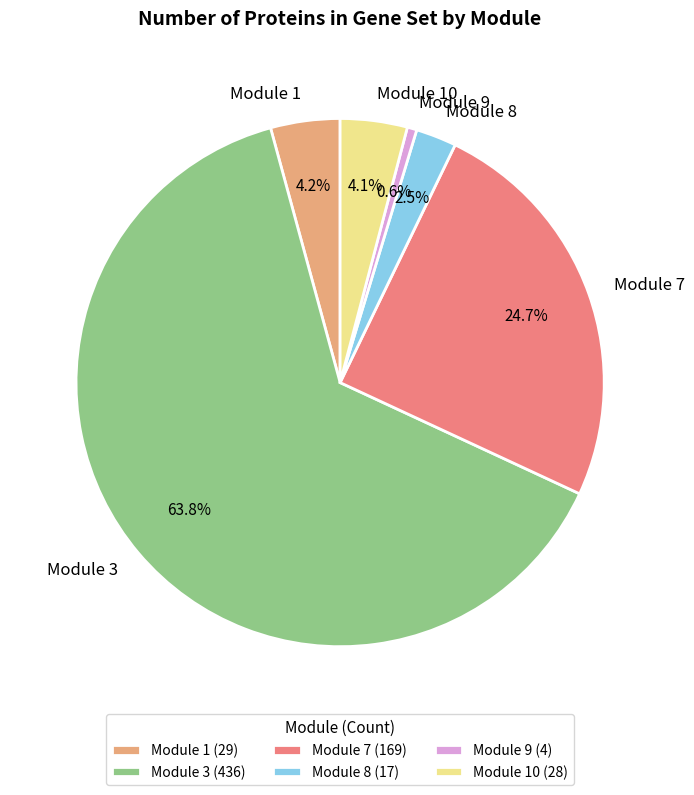

True or false: Module 8 accounts for 13% of the total.

False